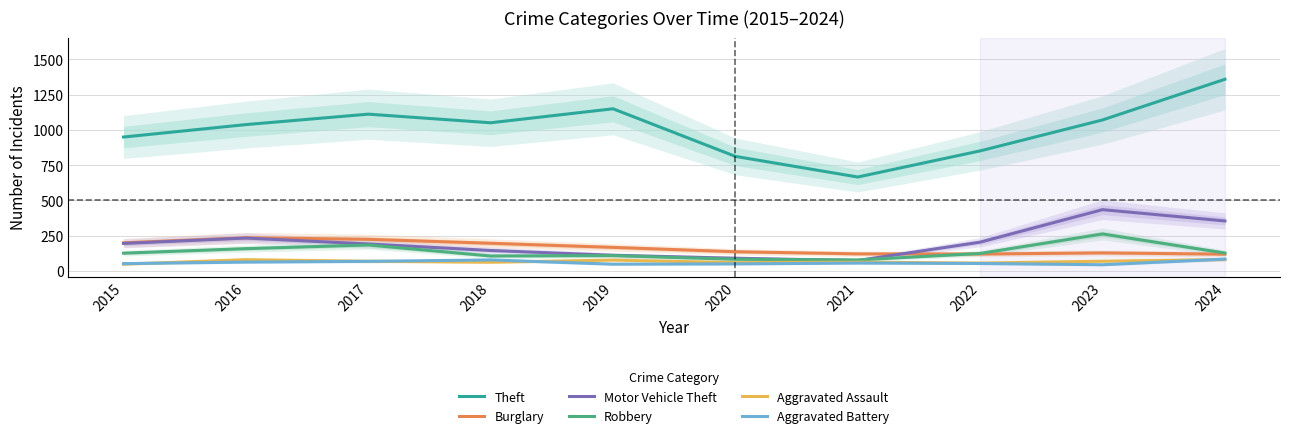

Reading left to right, extract all data points from this chart.

Theft: 2015=949	2016=1037	2017=1111	2018=1050	2019=1149	2020=812	2021=666	2022=851	2023=1070	2024=1358
Burglary: 2015=200	2016=236	2017=225	2018=197	2019=168	2020=137	2021=122	2022=121	2023=129	2024=120
Motor Vehicle Theft: 2015=196	2016=234	2017=192	2018=146	2019=112	2020=91	2021=75	2022=205	2023=435	2024=355
Robbery: 2015=127	2016=159	2017=185	2018=107	2019=110	2020=84	2021=79	2022=125	2023=263	2024=128
Aggravated Assault: 2015=49	2016=81	2017=70	2018=63	2019=78	2020=60	2021=63	2022=57	2023=70	2024=82
Aggravated Battery: 2015=53	2016=64	2017=69	2018=79	2019=49	2020=51	2021=57	2022=54	2023=45	2024=85